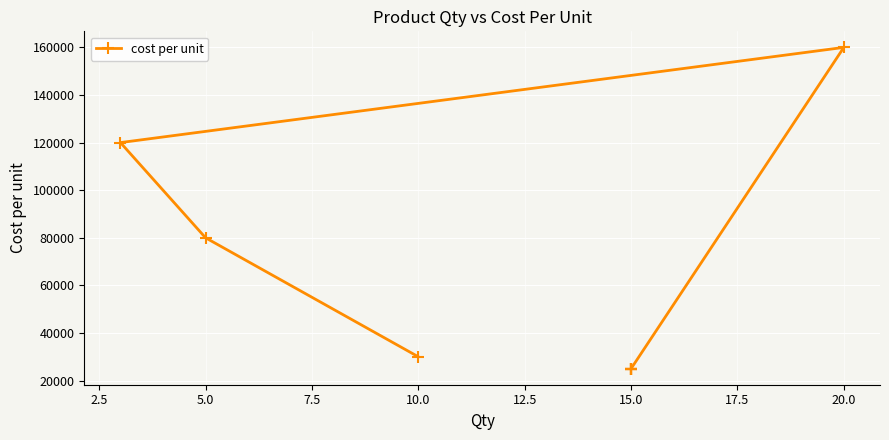

How many points are higher than both their immediate neighbors (excluding endpoints)?

1